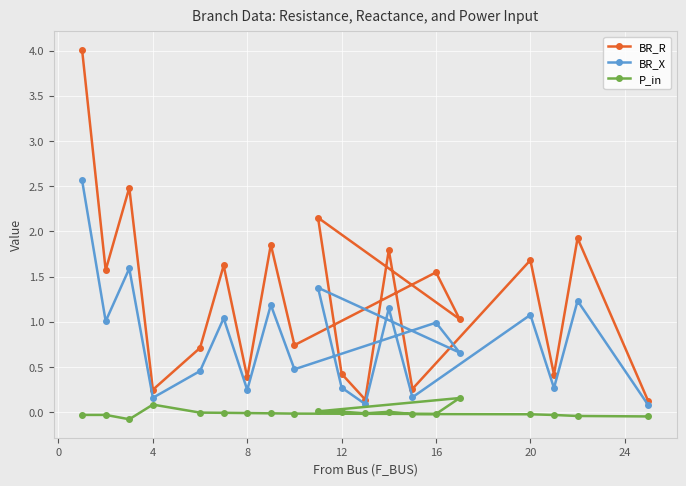

Which series has the widest spread of values?

BR_R